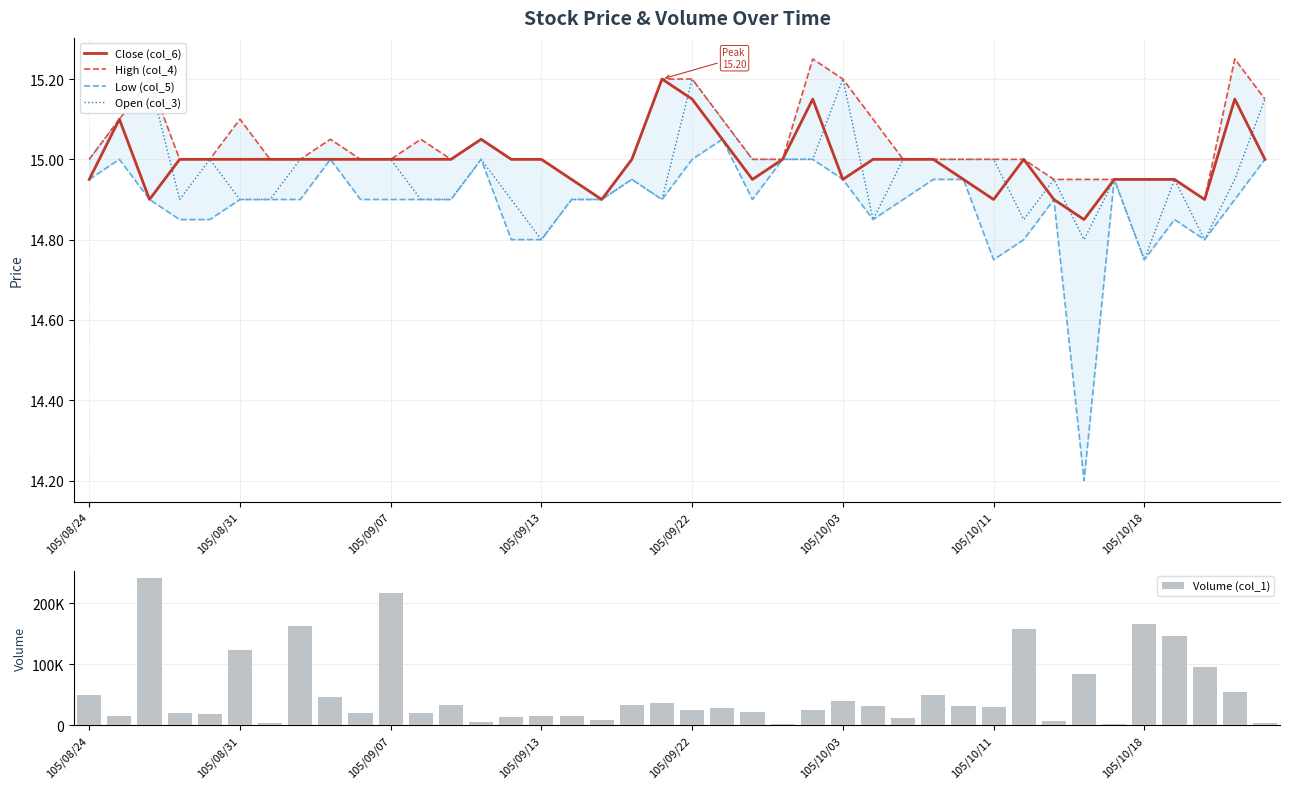

True or false: Close (col_6) has a value of 5.2 at 105/08/31.

False